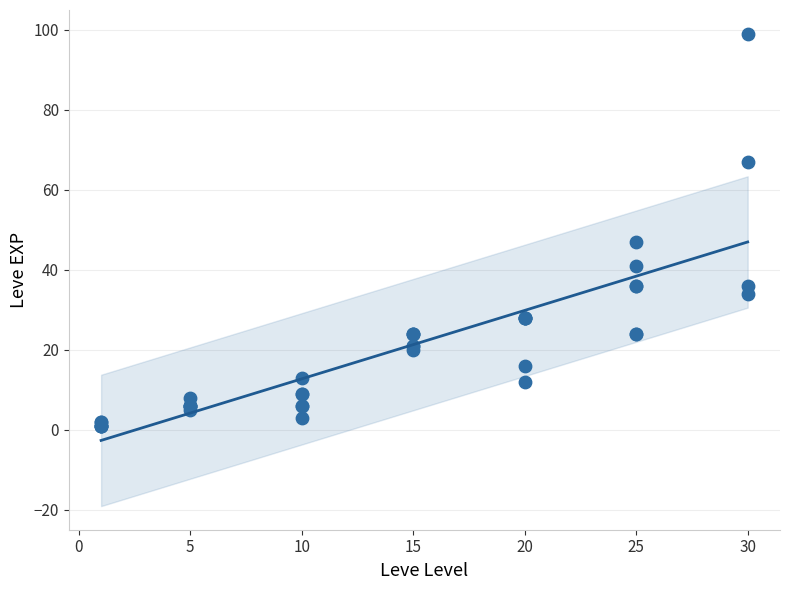

What Y value in the scatter plot is closest to 50?

47